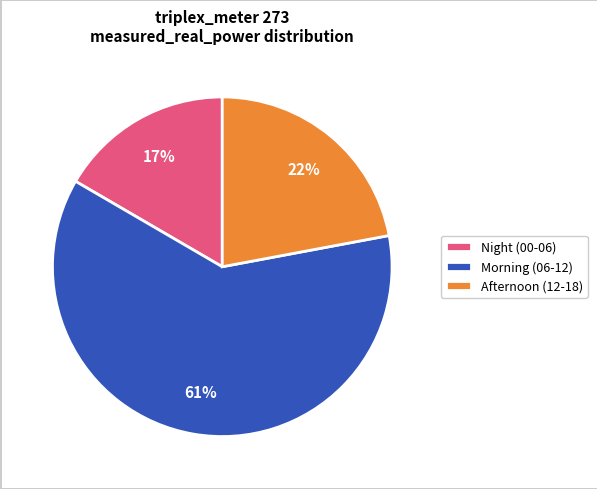

Which slice is the largest?

Morning (06-12)